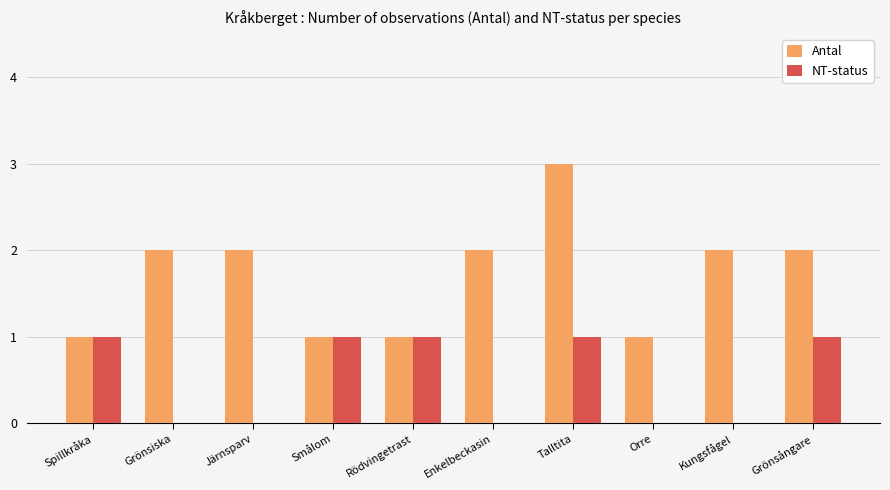

Is it true that Antal equals 2 at Kungsfågel?

True